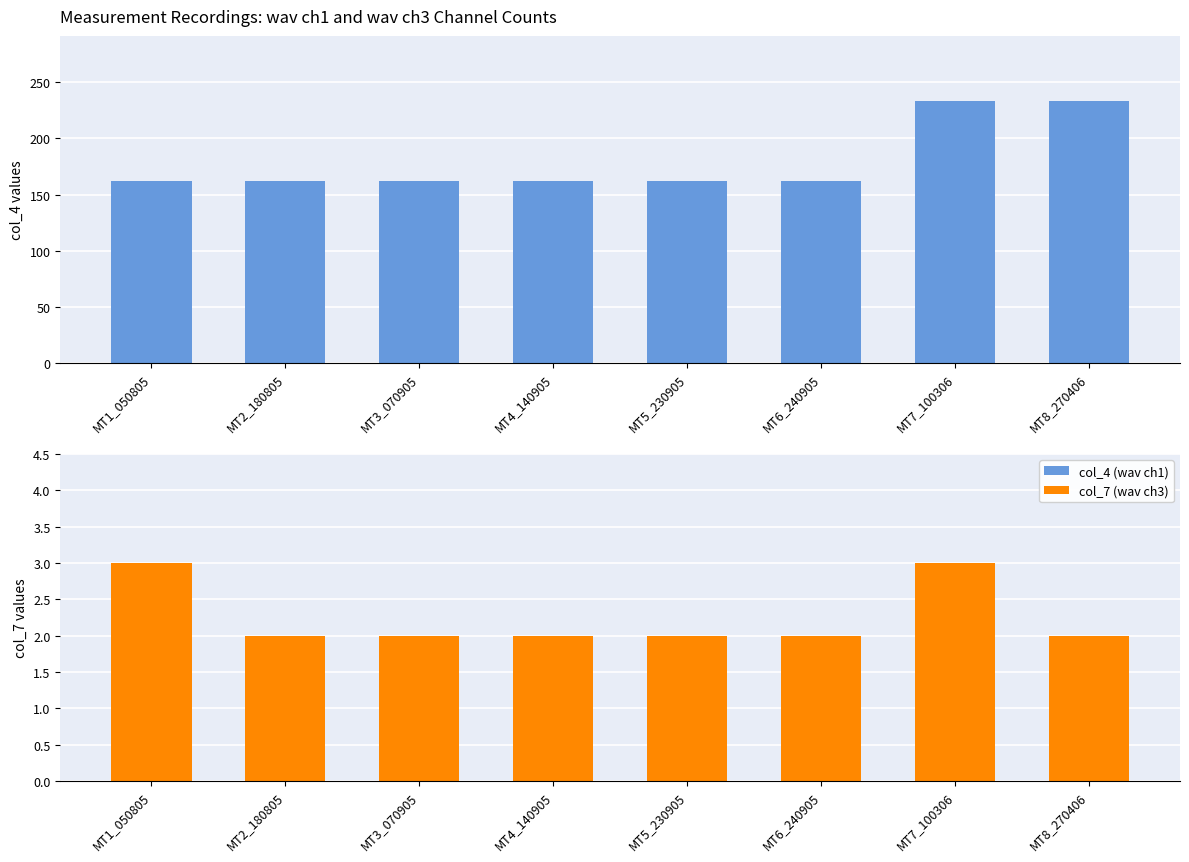

What is the average value of the col_4 (wav ch1) series?

180